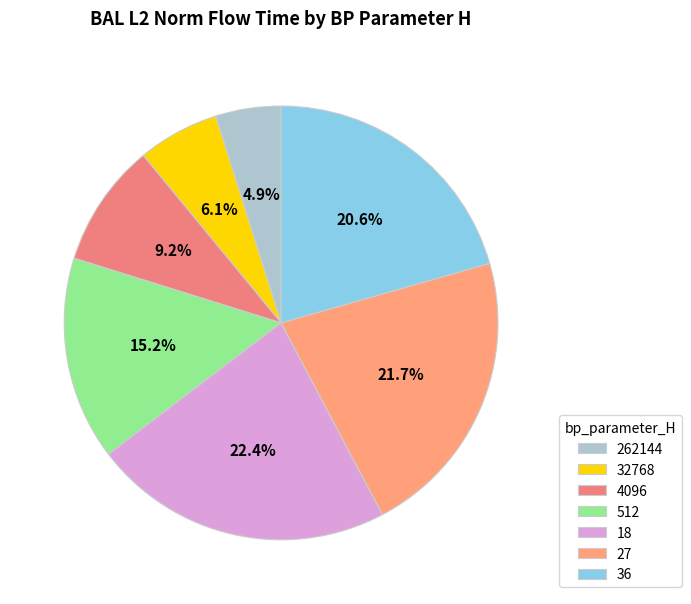

Does 4096 represent more than half of the total?

No